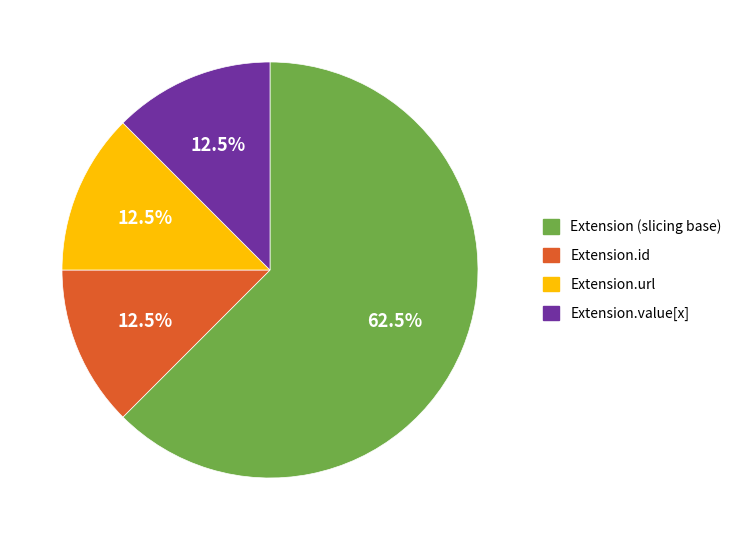

Is there a majority slice in this chart?

Yes